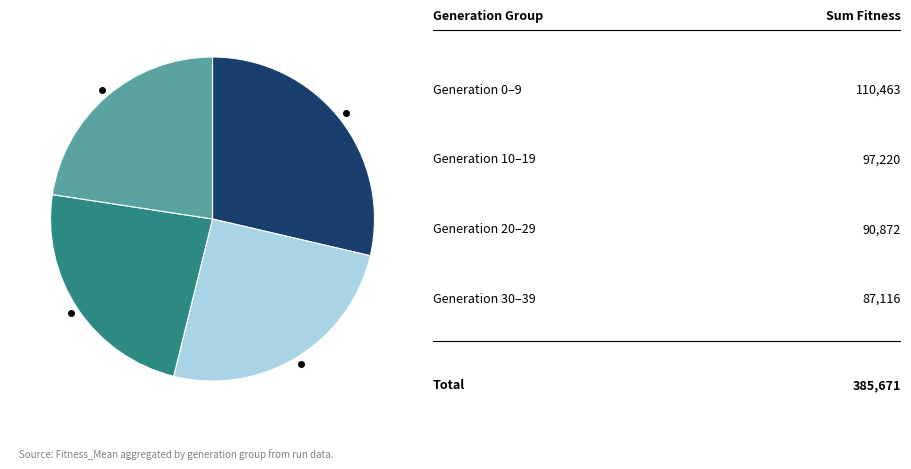

Count the number of slices in the pie.

4